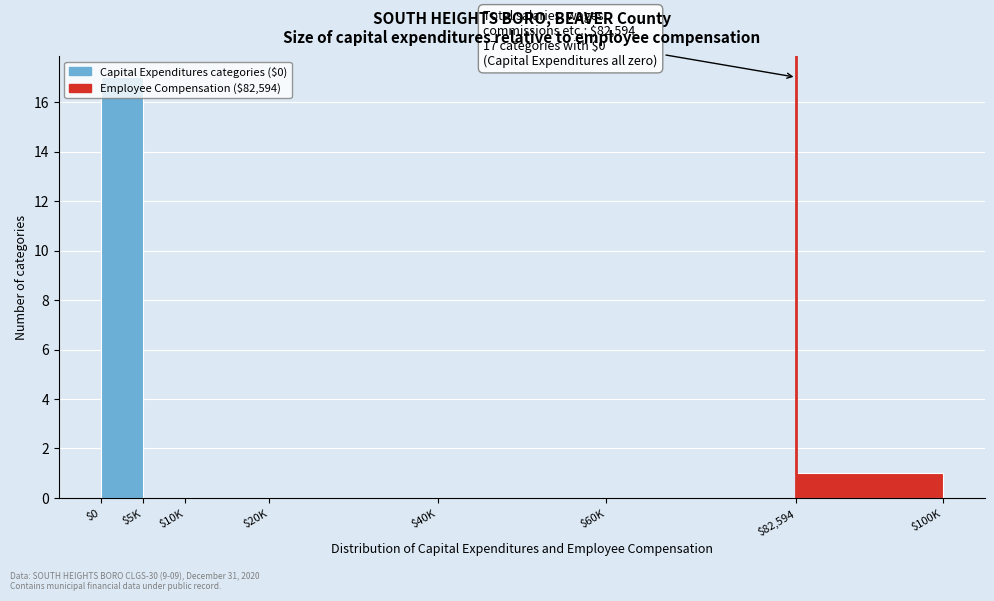

What is the sum of all values?

18